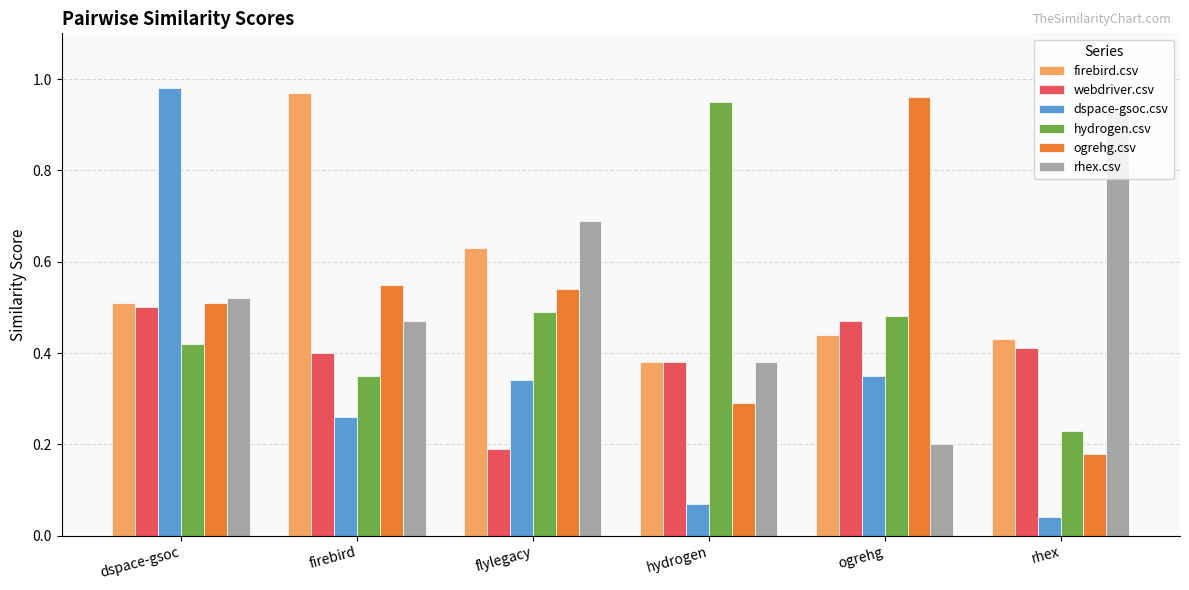

True or false: dspace-gsoc.csv has a value of 0.5 at firebird.

False